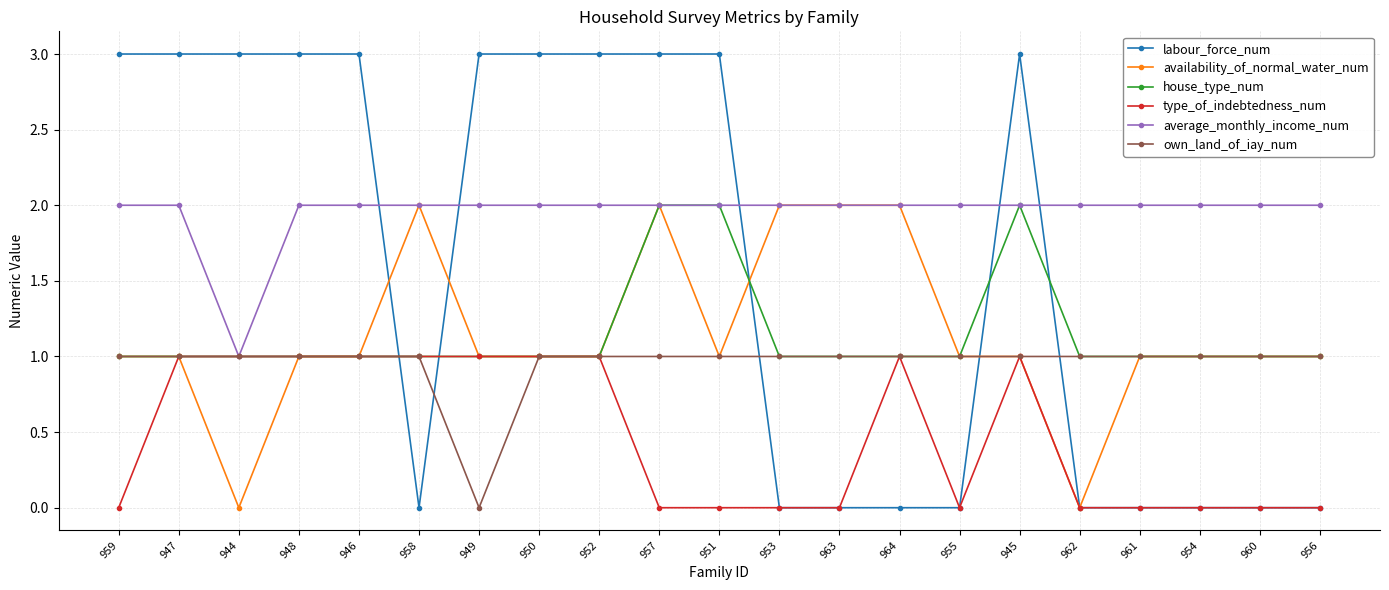

What is the greatest value displayed?

3